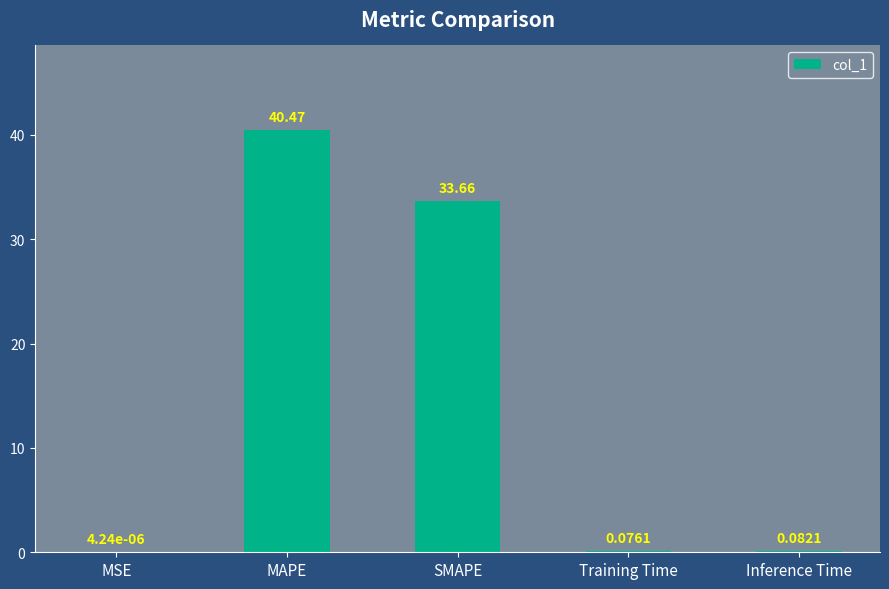

What is the sum of the values at MSE and SMAPE?

33.7